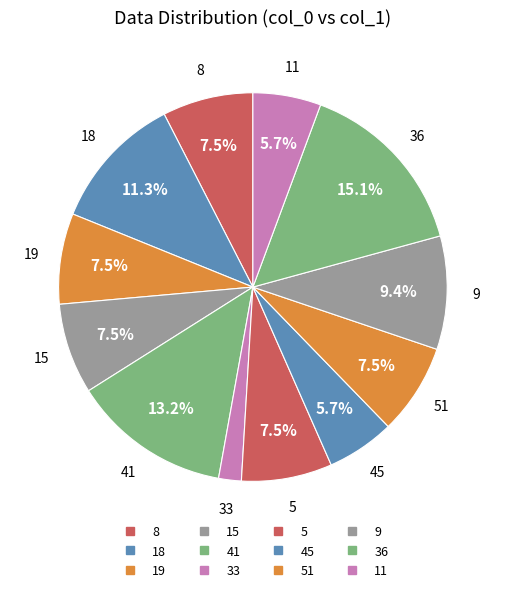

Count the number of slices in the pie.

12